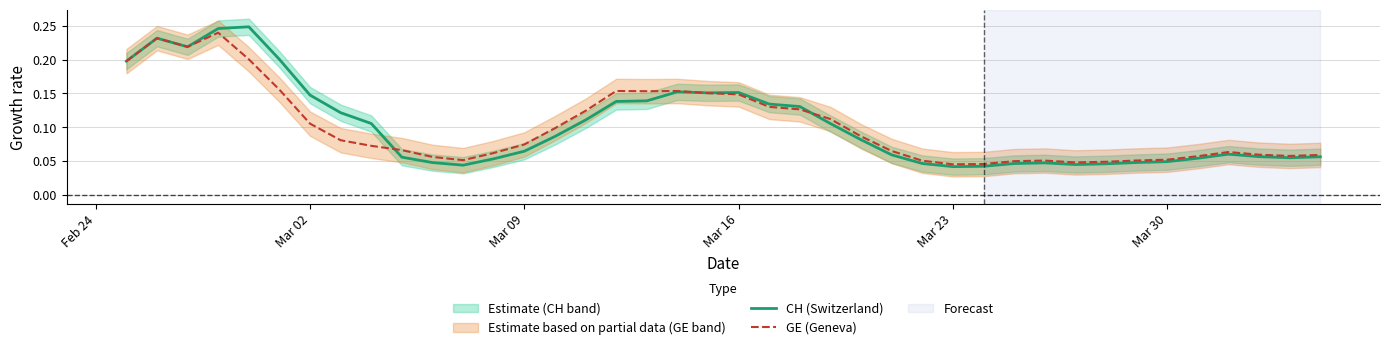

True or false: GE (Geneva) has a value of 0.2 at Mar 02.

False